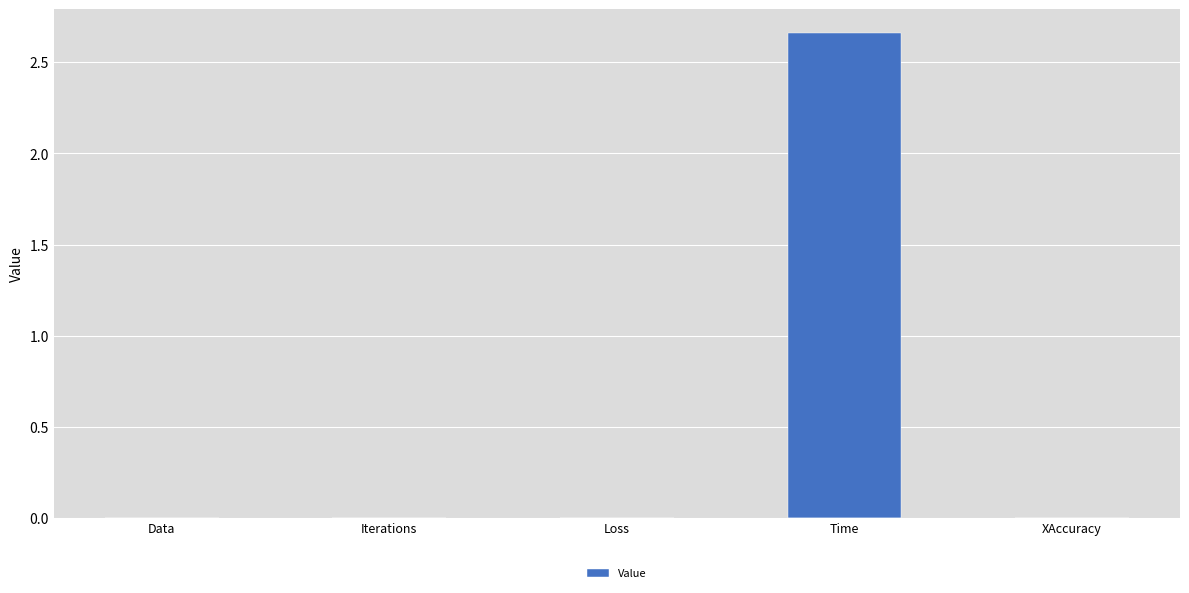

Between Loss and Time, which is larger?

Time